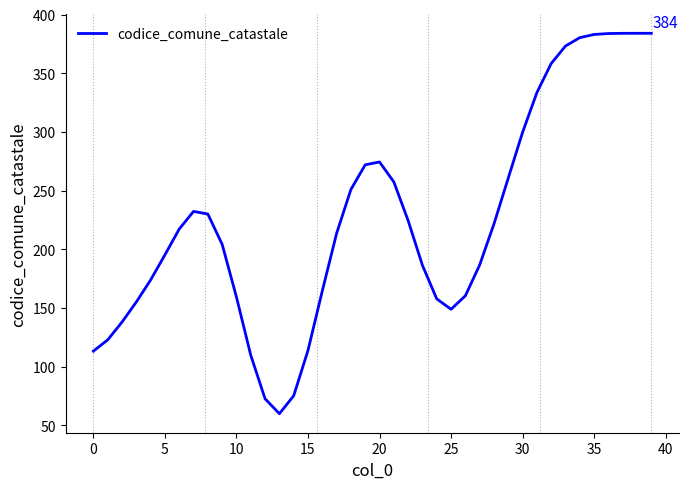

What is the difference between the maximum and minimum values?

324.2